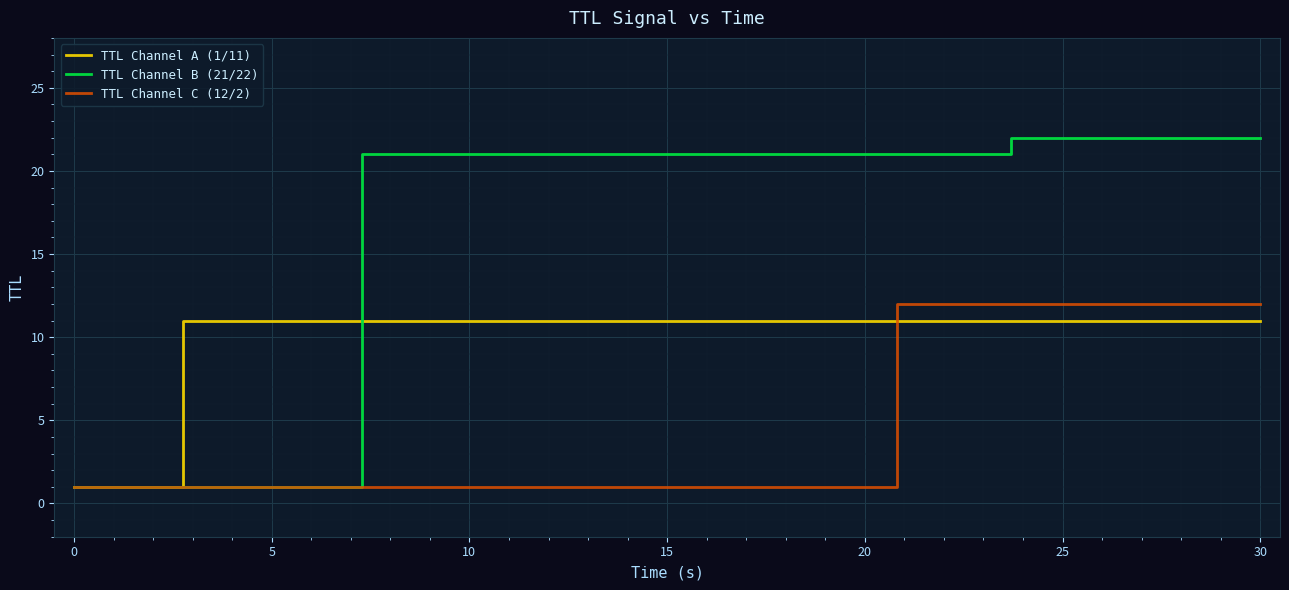

Which series has the widest spread of values?

TTL Channel B (21/22)